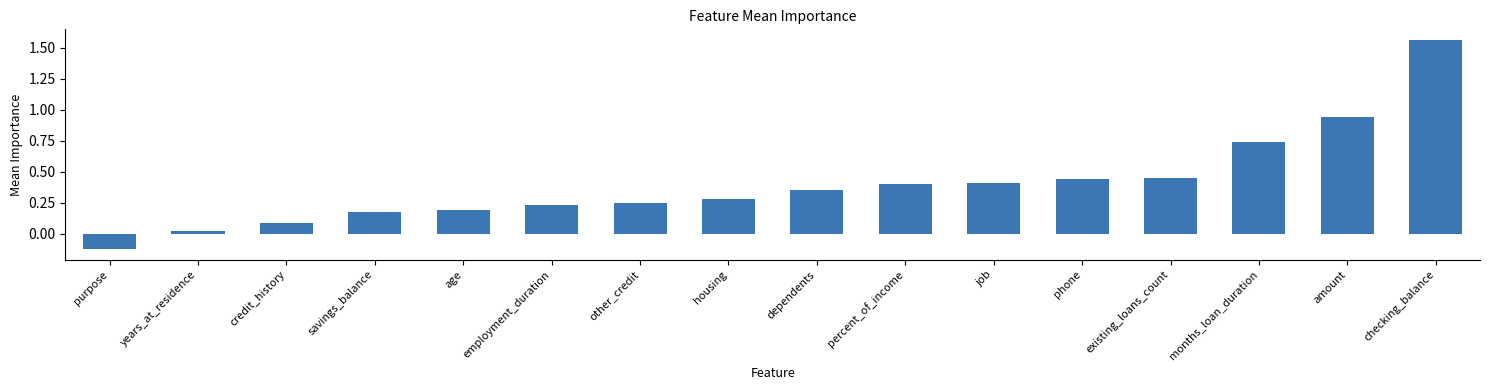

The chart shows a value of 0.4 at percent_of_income. True or false?

True